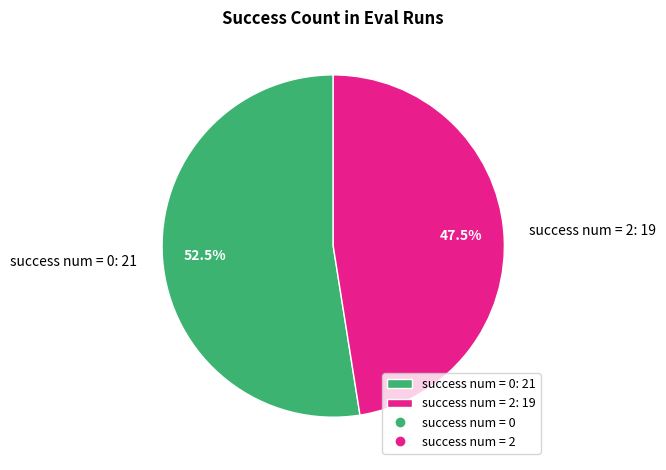

Is there a majority slice in this chart?

Yes